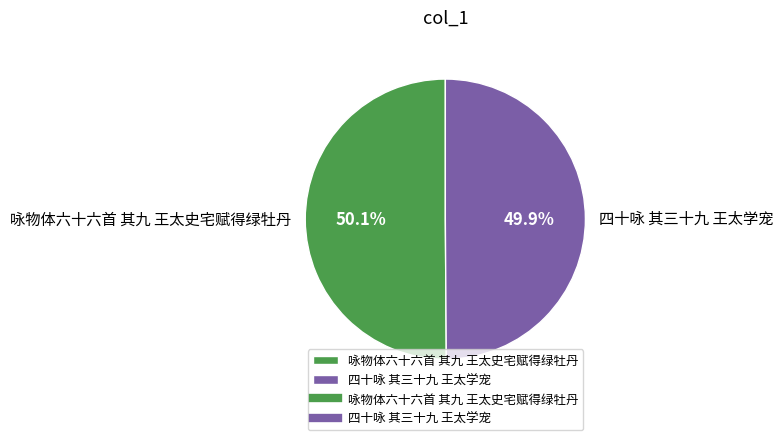

What portion of the pie excludes 四十咏 其三十九 王太学宠?

50.1%